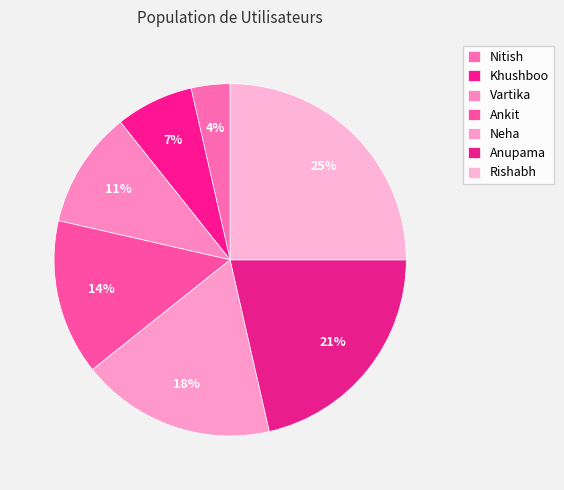

To the nearest percent, what is the combined percentage of Vartika and Nitish?

14%